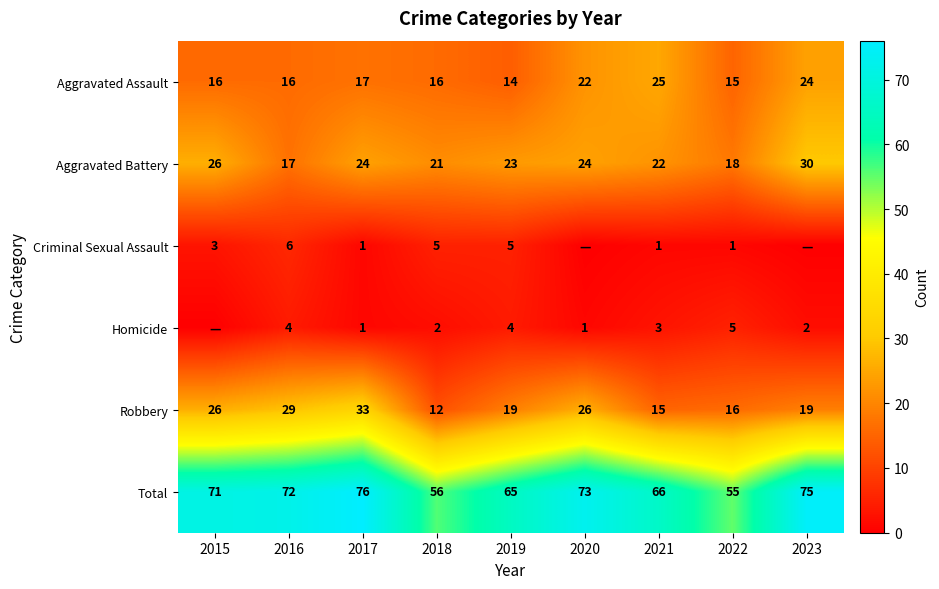

What is the difference between the highest and lowest values at 2016?

68